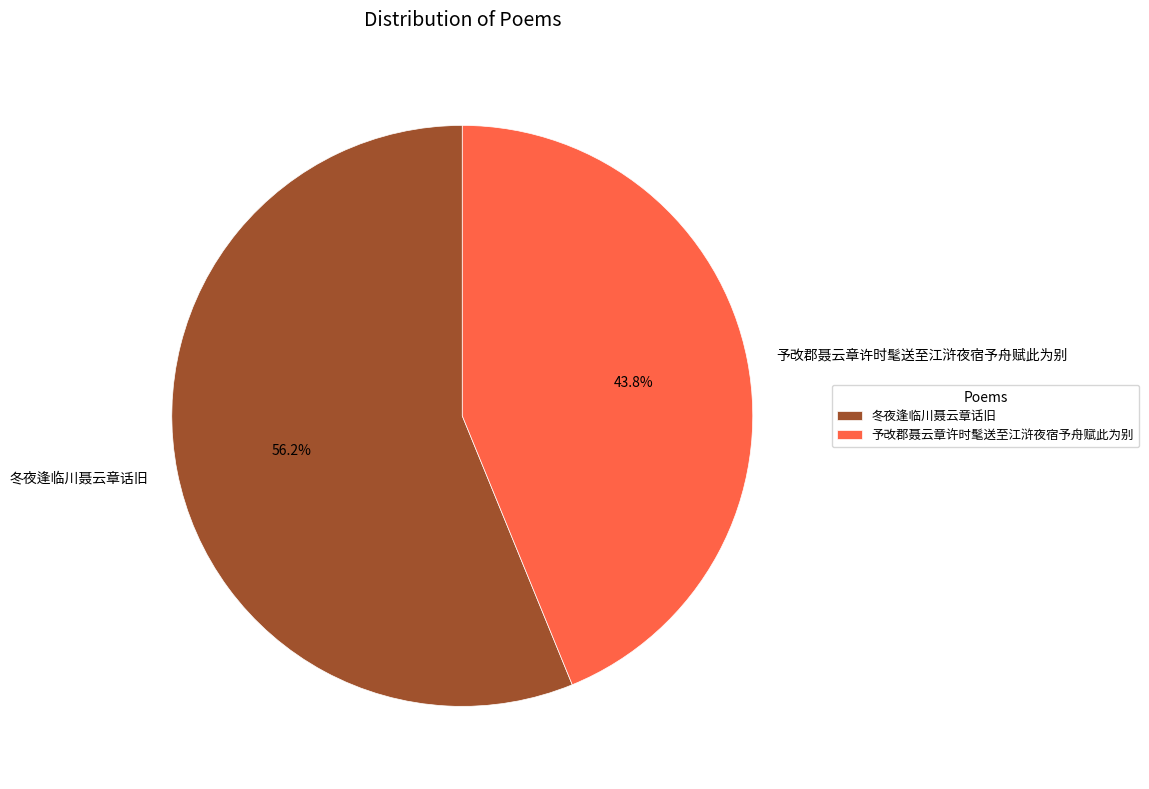

Is 予改郡聂云章许时髦送至江浒夜宿予舟赋此为别 the majority of the pie?

No